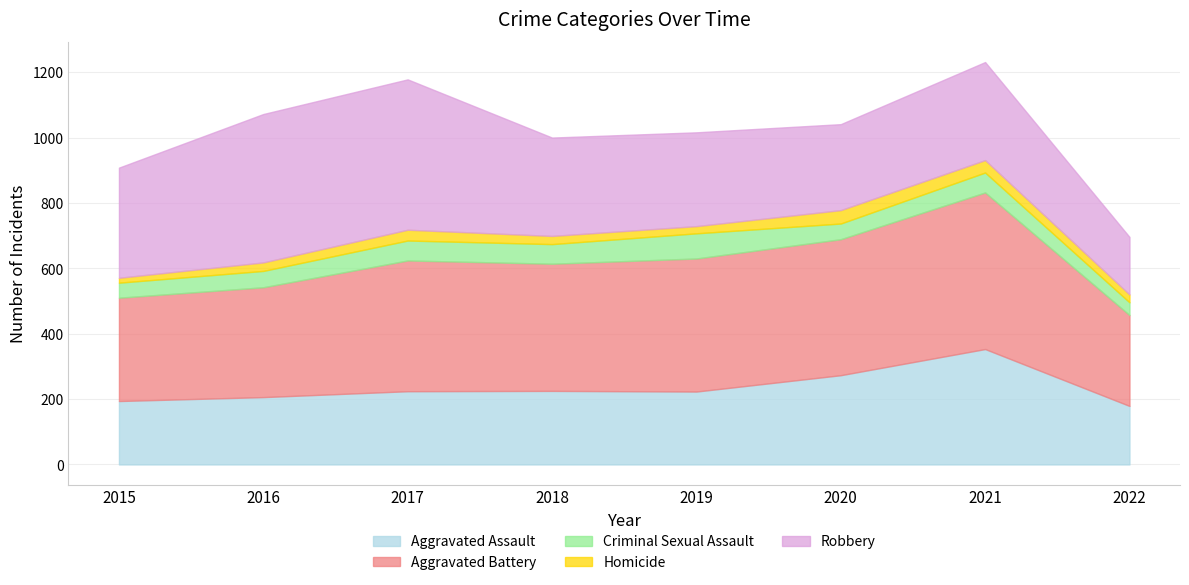

At how many categories does at least one series exceed 185?

8